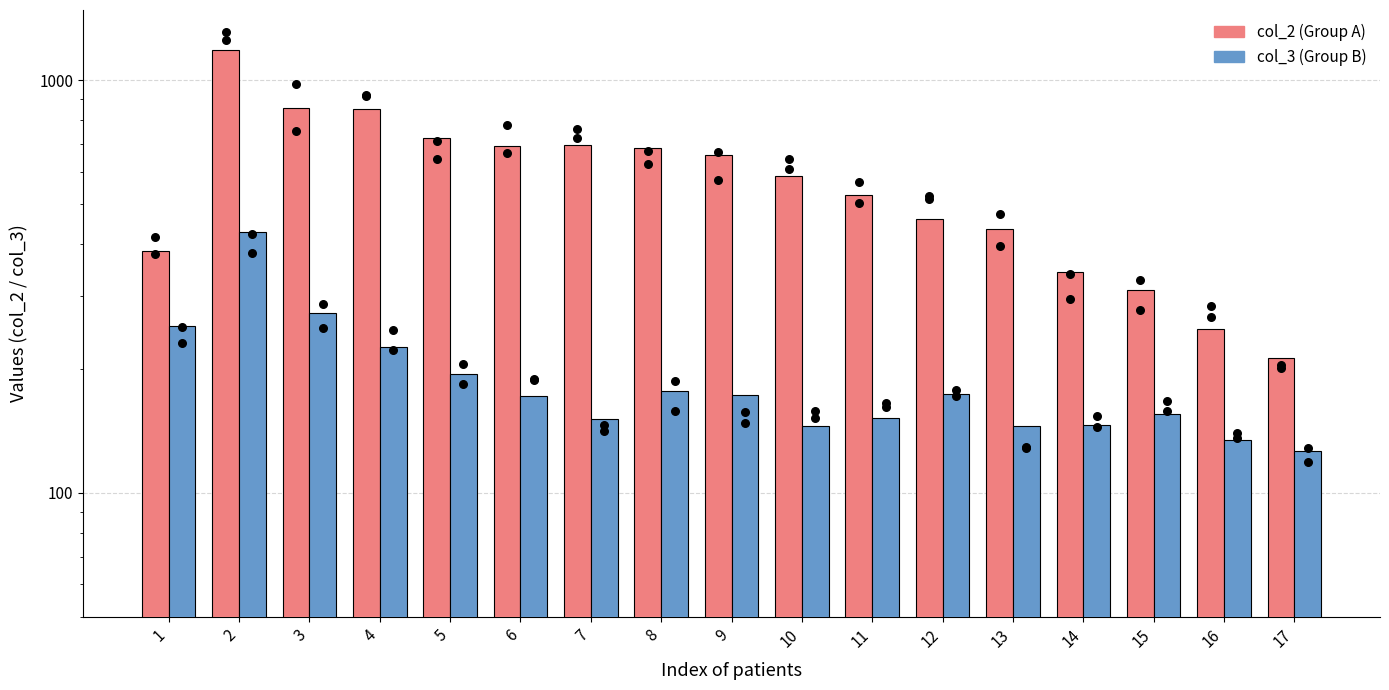

At which category is the sum across all series the highest?

2